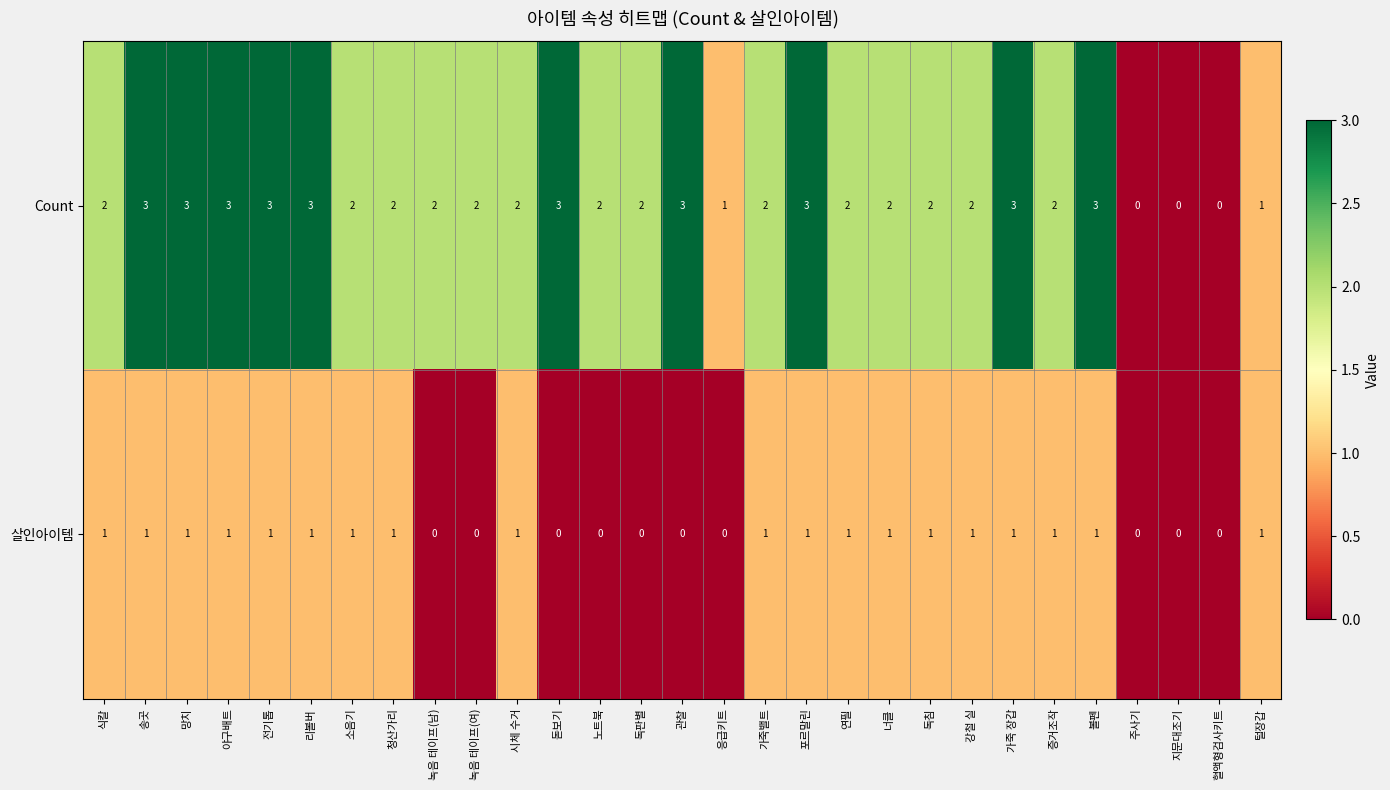

True or false: Count has a value of 2 at 증거조작.

True